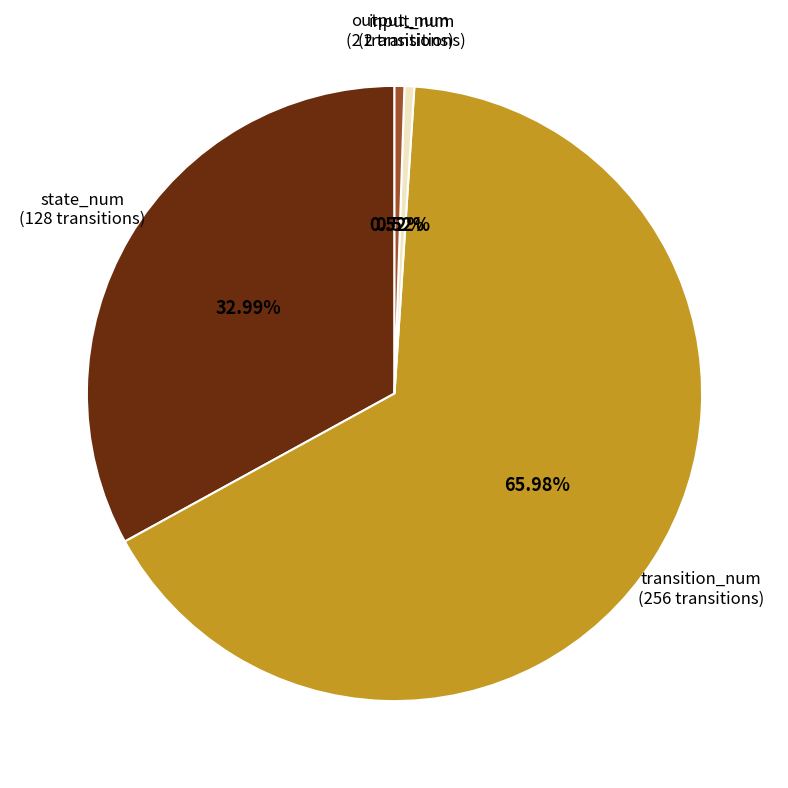

What is the largest slice in the pie chart?

transition_num